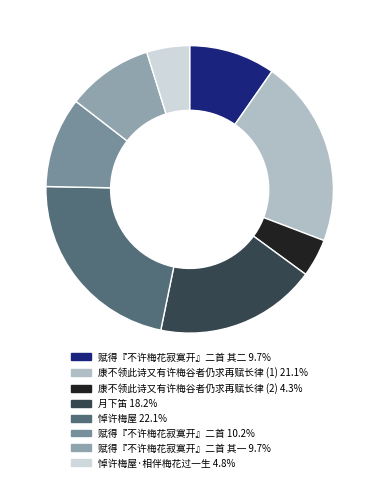

How many slices are in this pie chart?

8